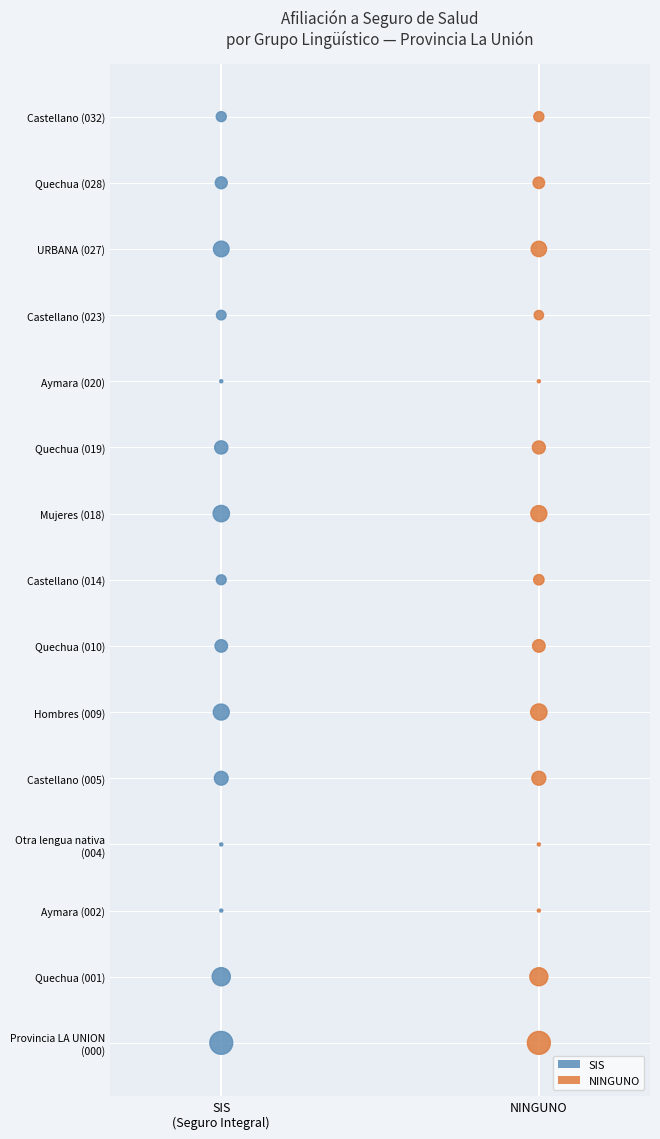

What are all the series names shown in the legend?

SIS, NINGUNO